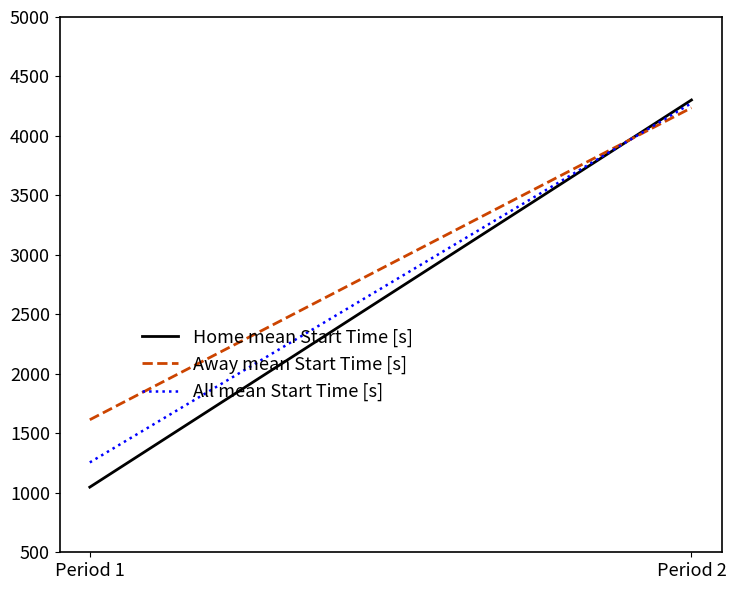

At how many categories does at least one series exceed 3837?

1